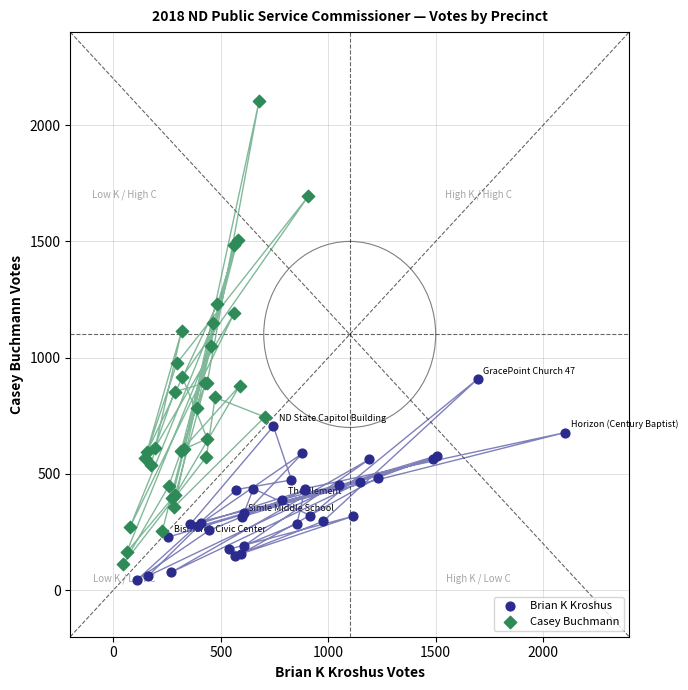

Which series contains the highest Y value?

Casey Buchmann